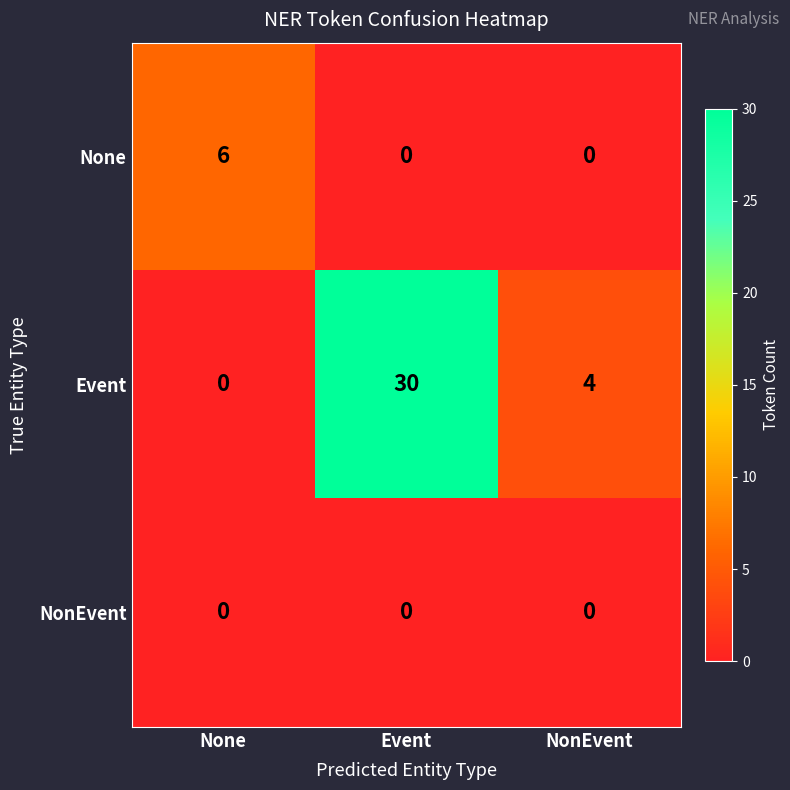

Reading left to right, what are all the values shown in this chart?

None: None=6	Event=0	NonEvent=0
Event: None=0	Event=30	NonEvent=4
NonEvent: None=0	Event=0	NonEvent=0